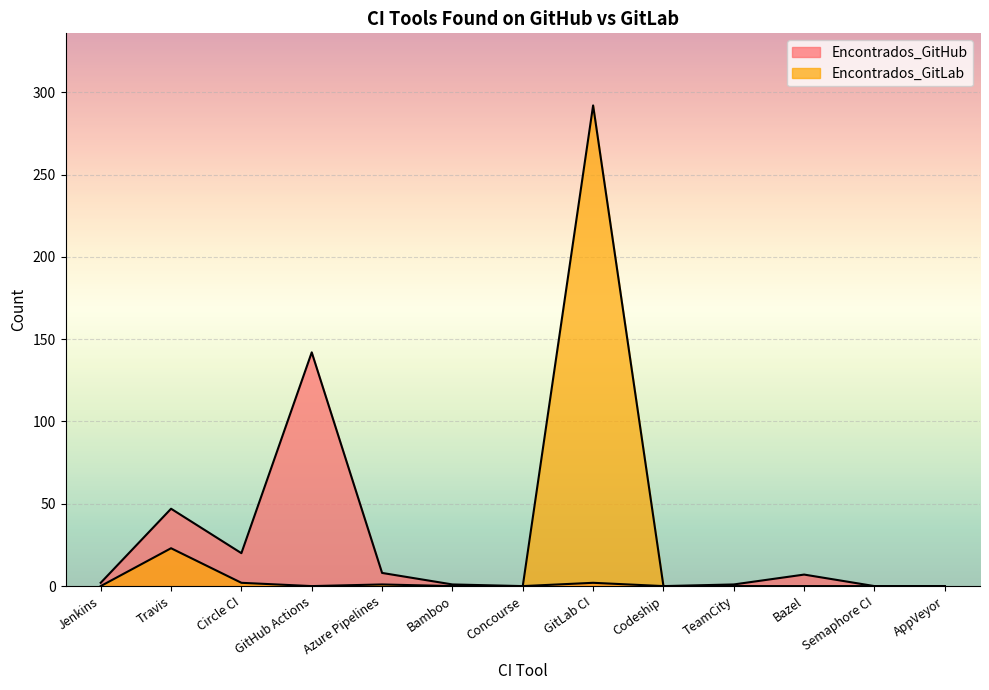

At how many categories does at least one series exceed 42?

3